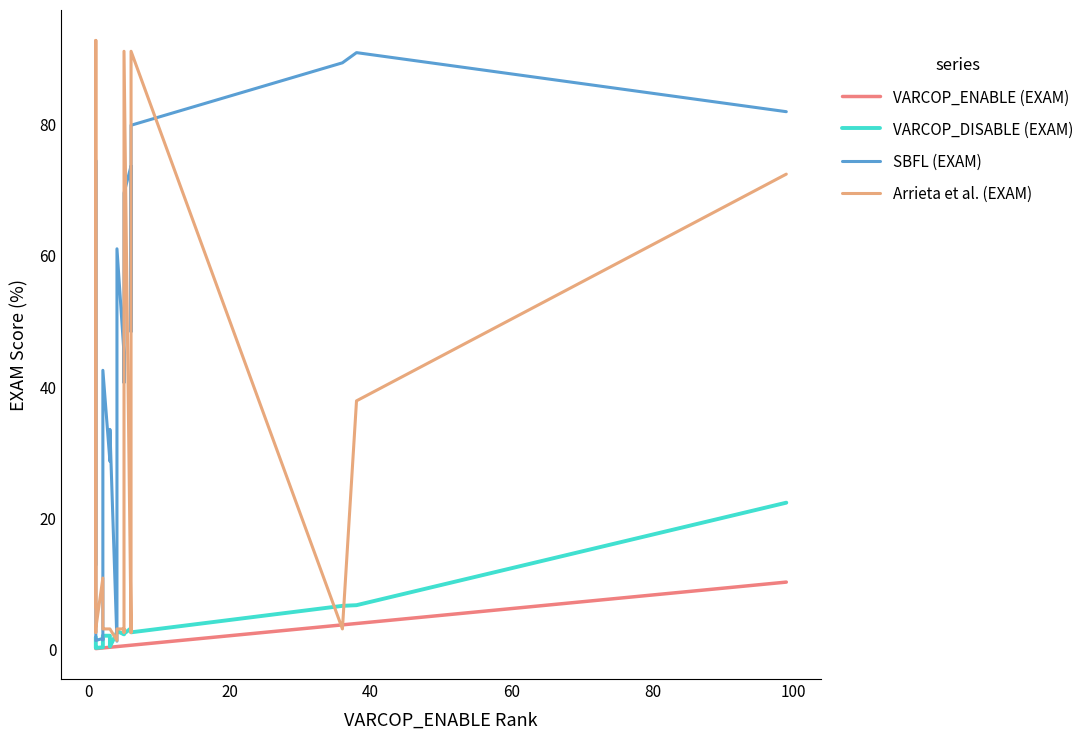

What is the difference between the second highest and second lowest values in the VARCOP_DISABLE (EXAM) series?

6.4